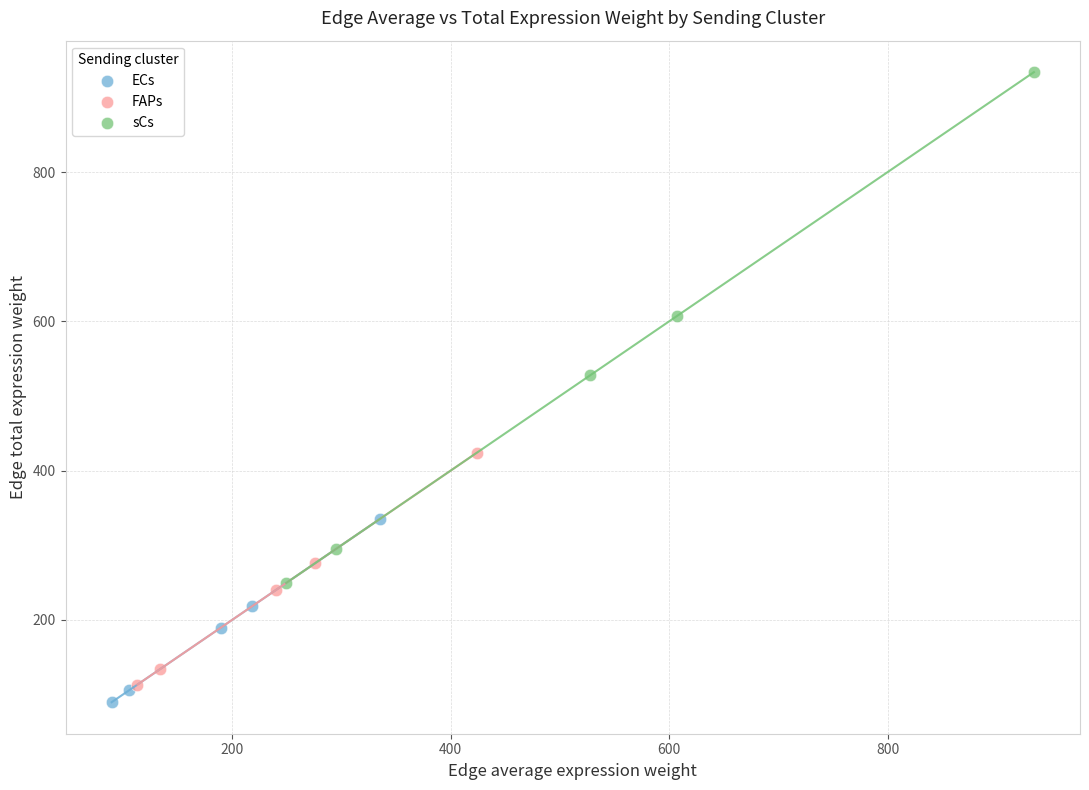

Which series contains the highest Y value?

sCs